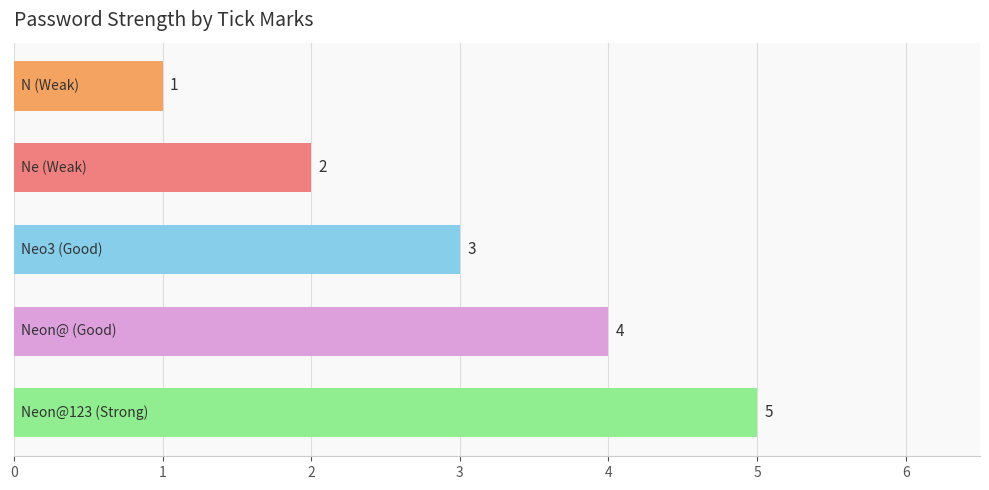

How many bars are there in total?

5